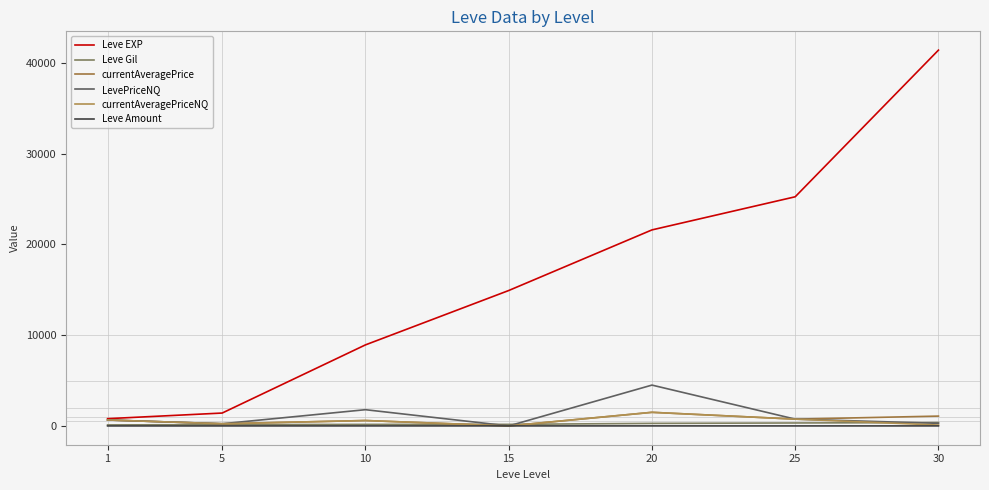

True or false: Leve Gil and LevePriceNQ intersect in this chart.

True